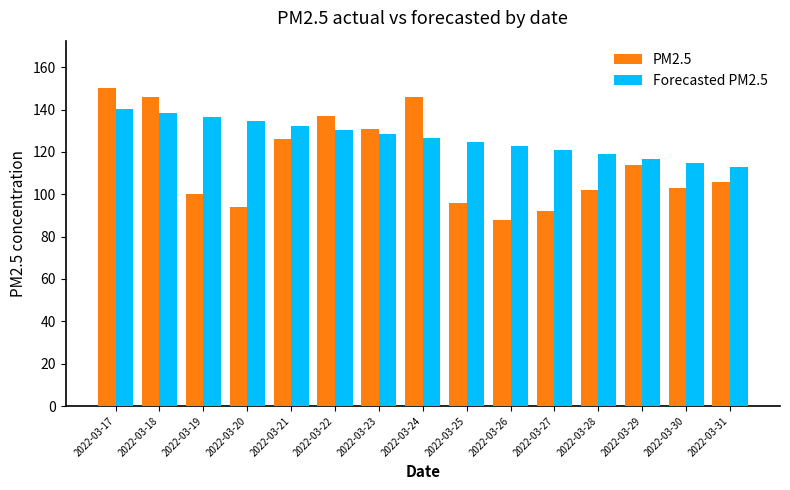

What is the sum of all Forecasted PM2.5 values?

1898.6